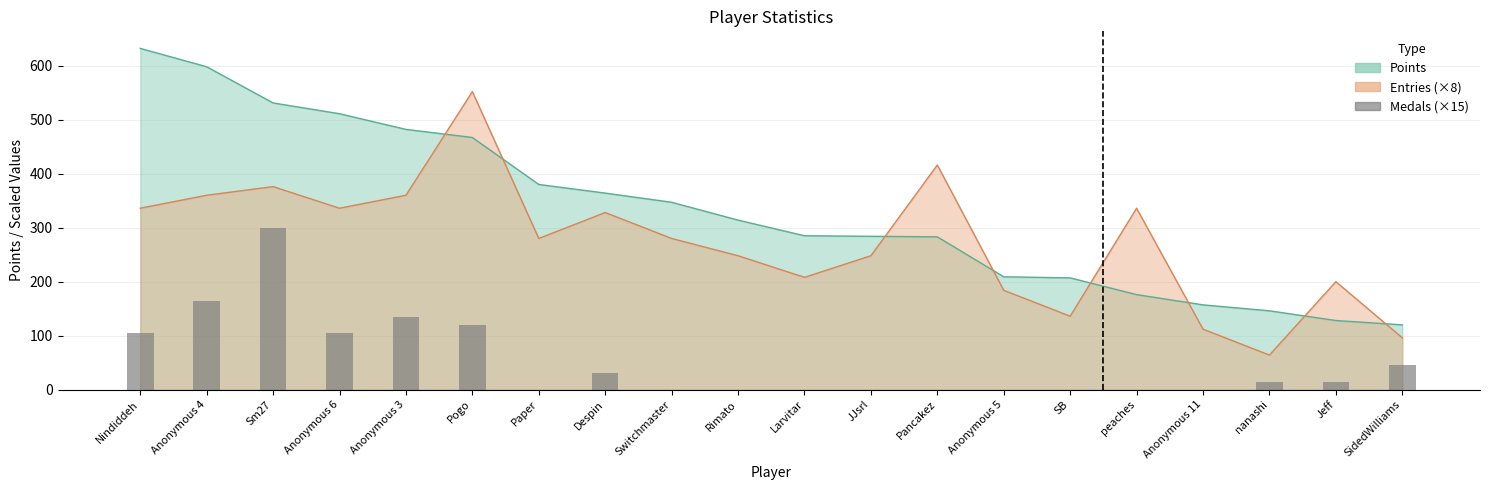

True or false: the data shows 0 at peaches.

True